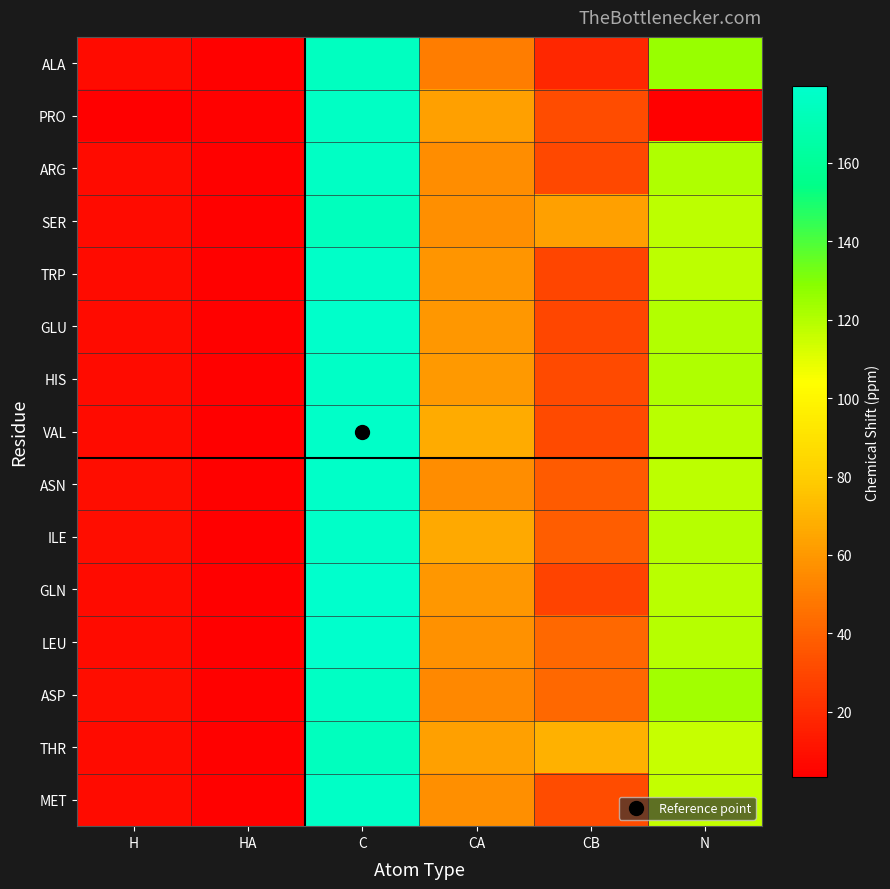

Reading left to right, what are all the values shown in this chart?

ALA: H=8.2	HA=4.5	C=174.7	CA=50.2	CB=18.4	N=125.5
PRO: H=0.0	HA=4.5	C=176.7	CA=63.1	CB=32.1	N=0.0
ARG: H=8.1	HA=4.3	C=176.0	CA=56.1	CB=30.7	N=121.0
SER: H=8.3	HA=4.5	C=173.3	CA=57.0	CB=63.1	N=117.8
TRP: H=7.9	HA=4.5	C=177.6	CA=59.1	CB=29.1	N=118.2
GLU: H=8.1	HA=4.2	C=178.4	CA=59.4	CB=29.8	N=119.9
HIS: H=8.1	HA=4.3	C=176.9	CA=60.4	CB=31.2	N=120.5
VAL: H=7.6	HA=3.7	C=177.9	CA=66.8	CB=31.5	N=118.9
ASN: H=8.5	HA=4.6	C=177.7	CA=56.0	CB=37.7	N=118.1
ILE: H=8.5	HA=3.5	C=177.8	CA=66.2	CB=38.0	N=119.6
GLN: H=8.2	HA=4.1	C=178.8	CA=59.2	CB=28.7	N=118.8
LEU: H=8.1	HA=4.1	C=179.5	CA=57.8	CB=42.2	N=119.4
ASP: H=8.4	HA=4.8	C=176.6	CA=53.8	CB=42.1	N=123.1
THR: H=8.2	HA=4.2	C=174.5	CA=62.9	CB=69.4	N=115.6
MET: H=8.1	HA=4.4	C=177.2	CA=57.0	CB=31.8	N=116.3